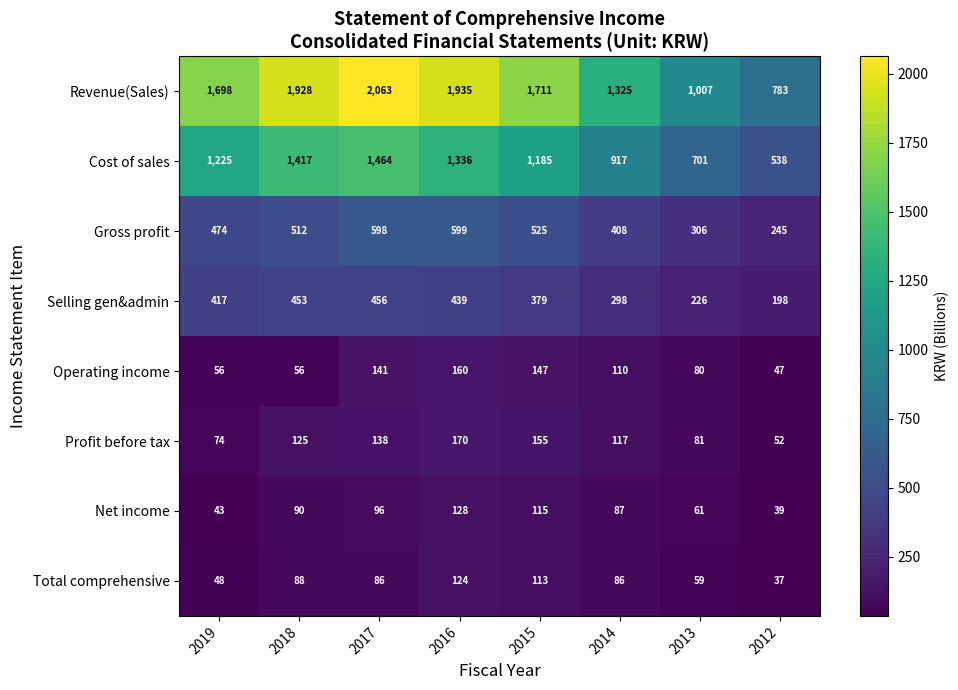

Which series has the widest spread of values?

Revenue(Sales)